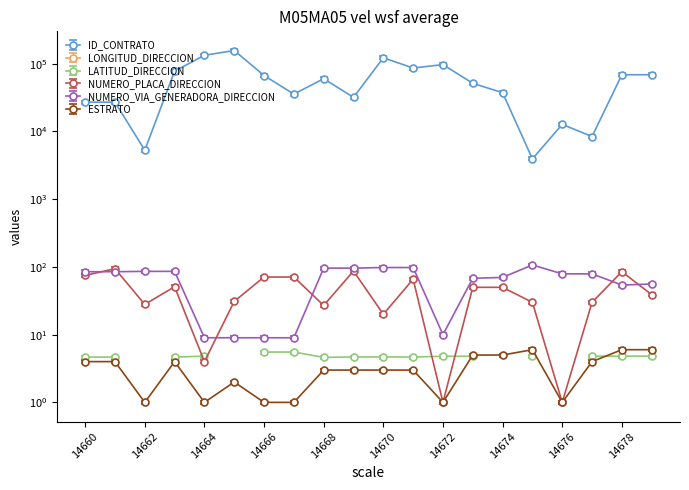

What is the average value of the ID_CONTRATO series?

58977.4